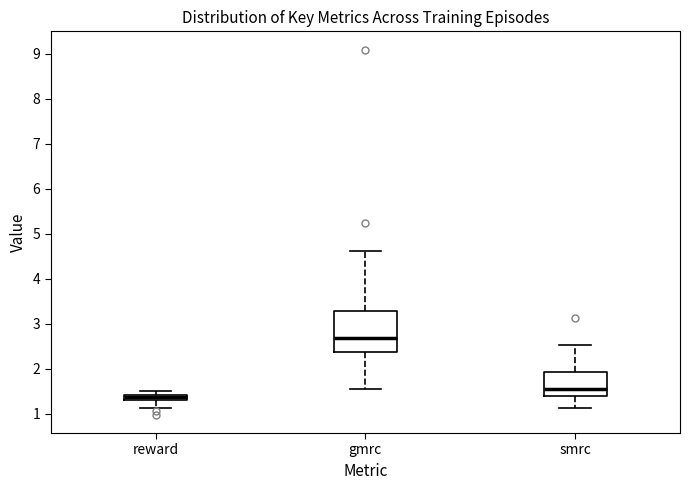

Comparing the boxes themselves (not the whiskers), which one is the tallest?

gmrc